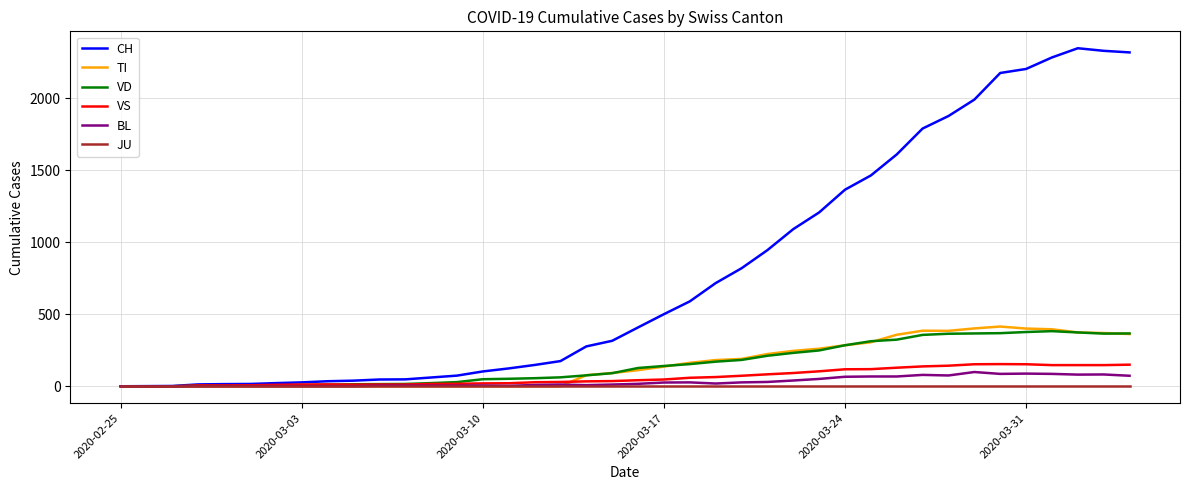

Which series has the widest spread of values?

CH